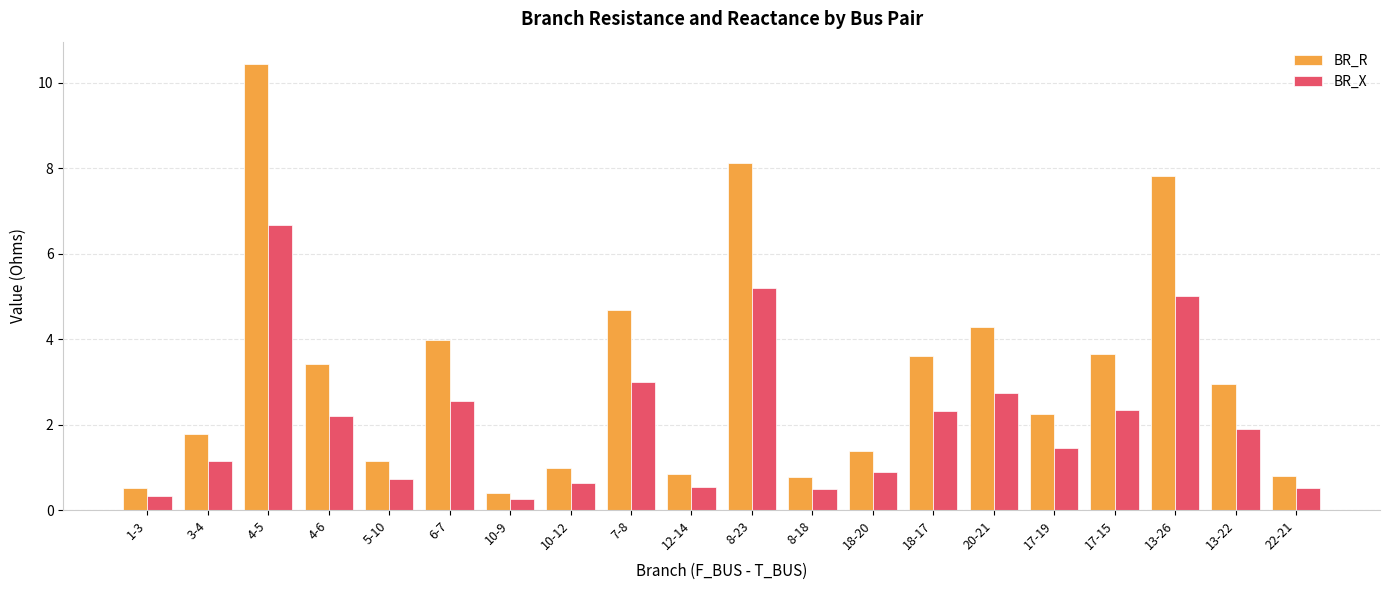

What position from the right is 10-12?

13